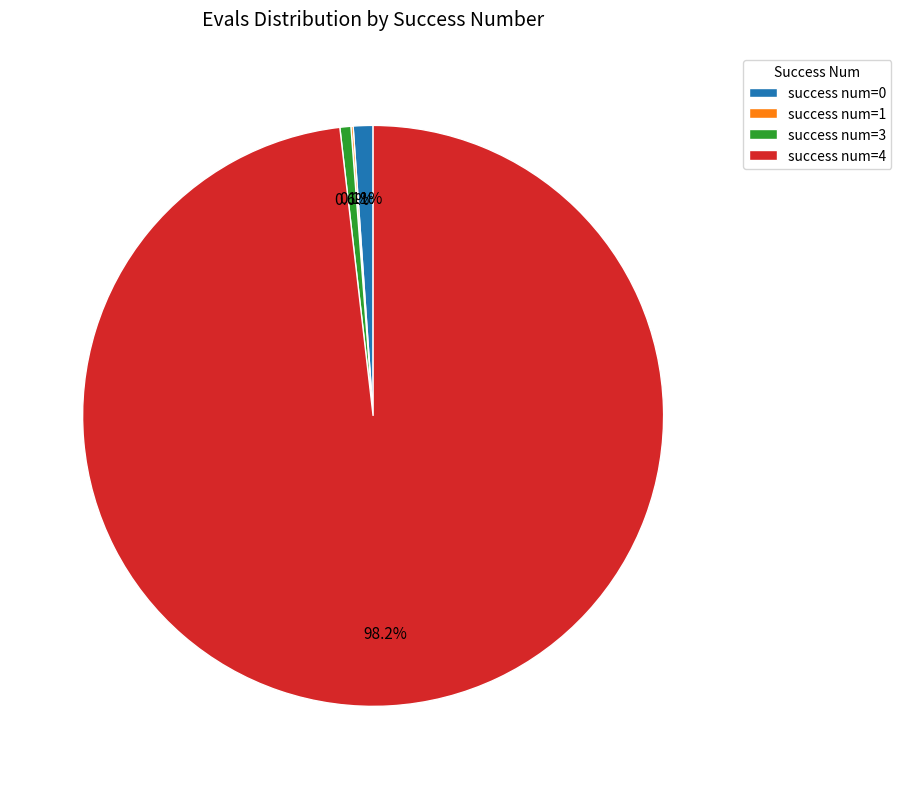

Which category has the biggest portion of the pie?

success num=4